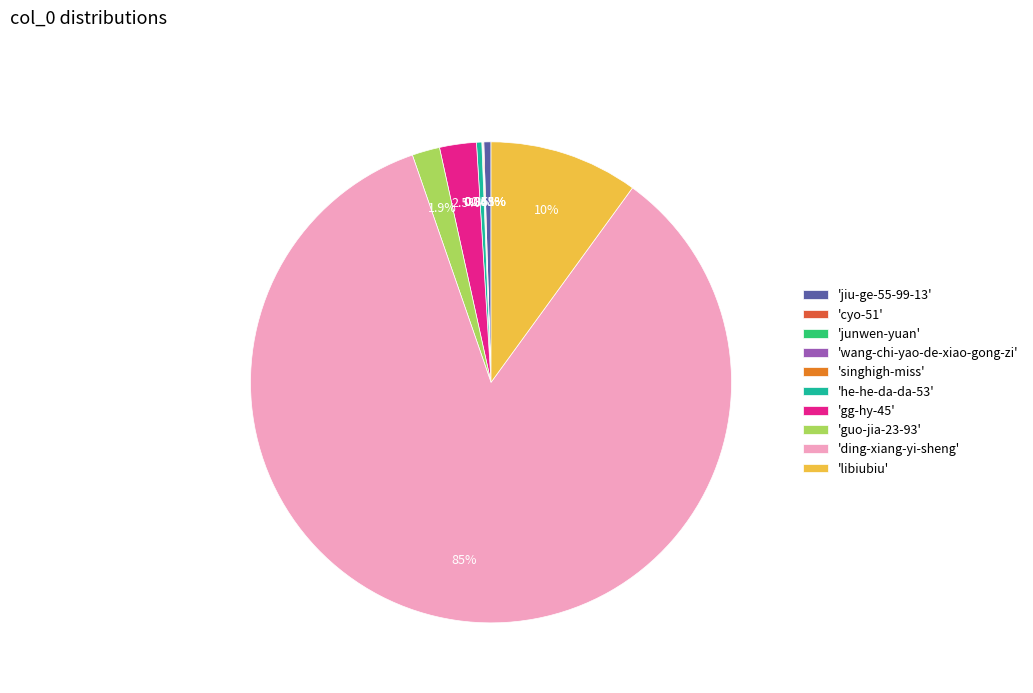

What is the largest slice in the pie chart?

'ding-xiang-yi-sheng'